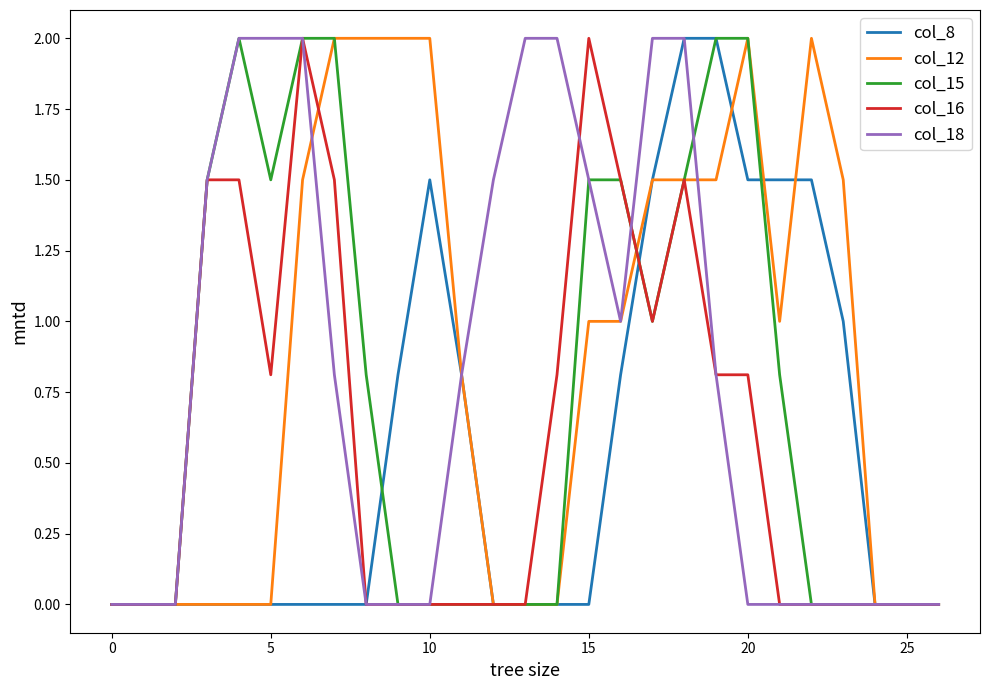

What is the maximum value shown in the chart?

2.0